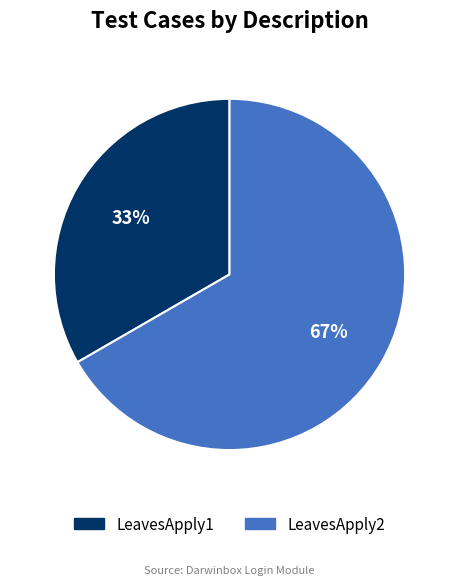

Combined, do LeavesApply2 and LeavesApply1 account for over 50%?

Yes